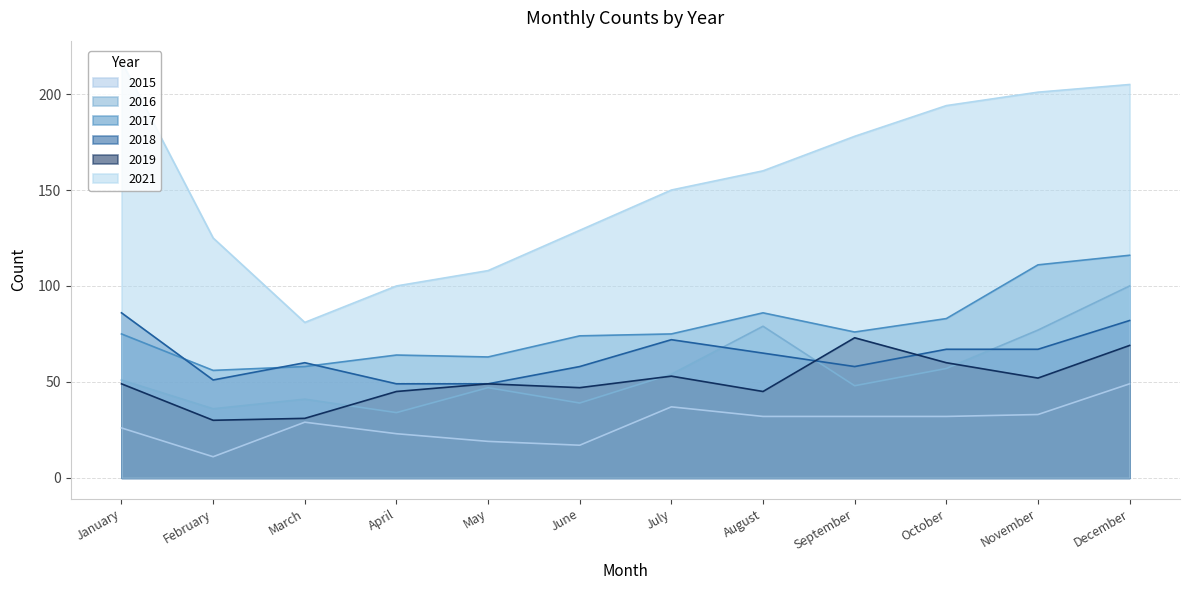

Rank the series at April from lowest to highest value.

2015, 2016, 2019, 2018, 2017, 2021